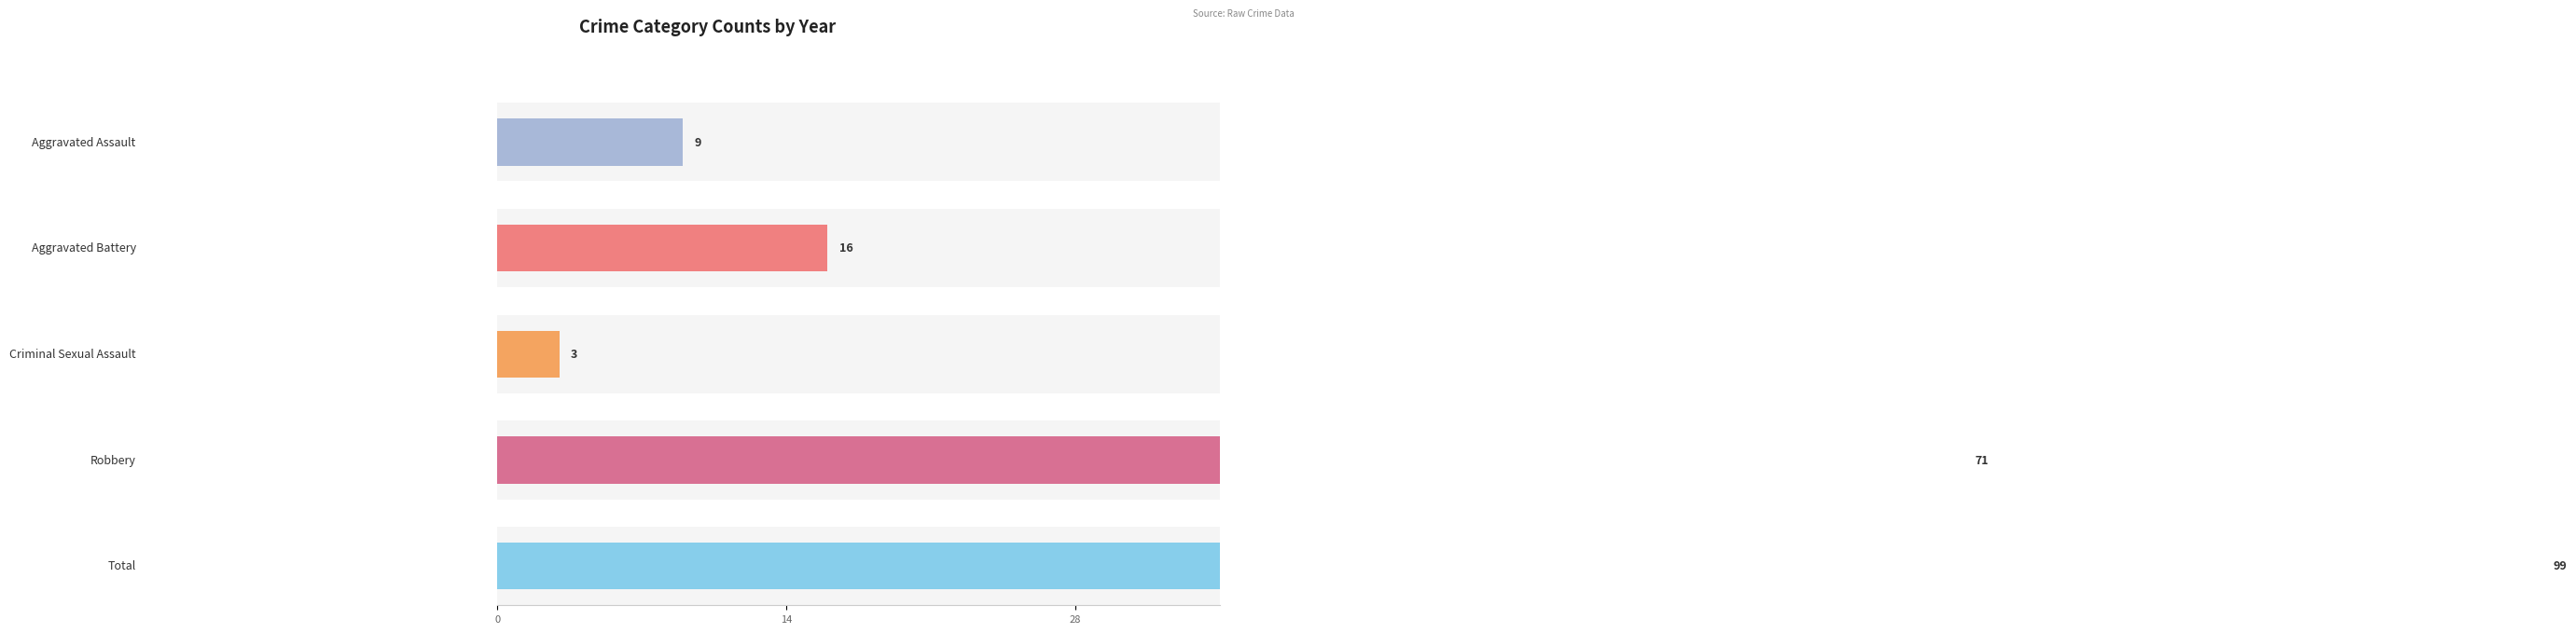

At which category is the sum across all series the highest?

Total